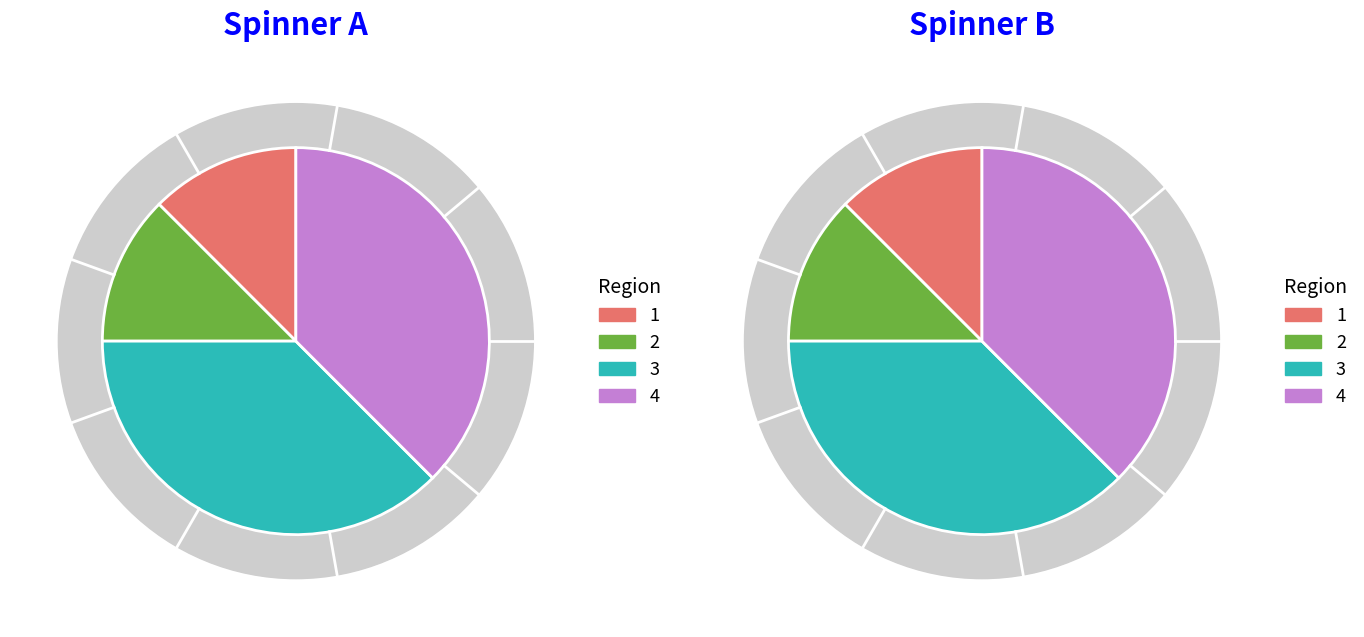

What is the change in value from 1 to 3?

+8